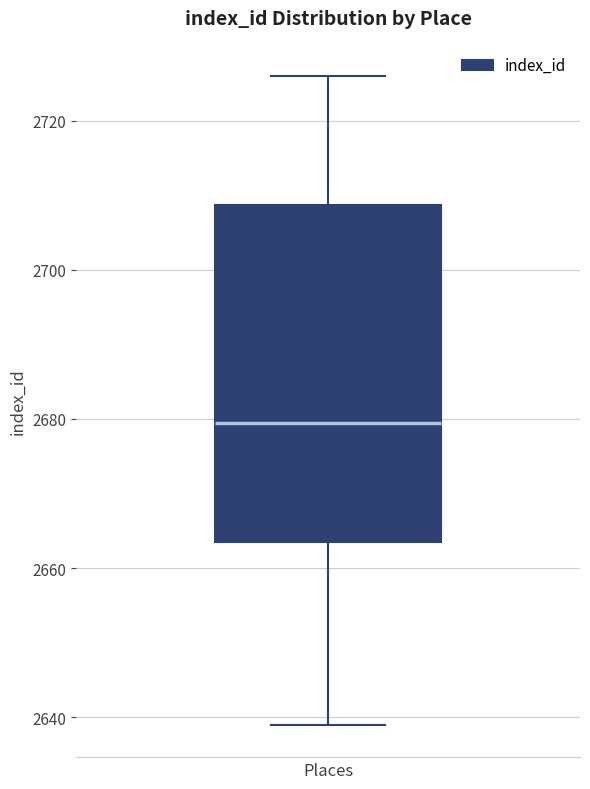

Where is the lower edge of the box for Places on the y-axis? The values are not printed on the chart, so give them approximately, as read against the axis.

2664